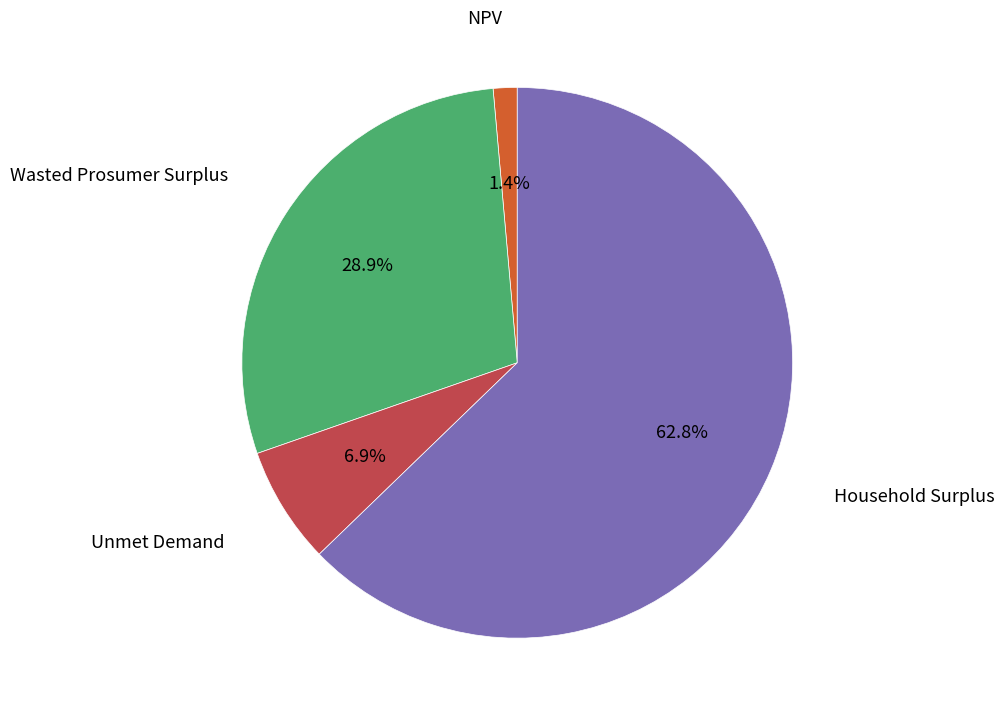

Rank the categories by value from lowest to highest.

NPV, Unmet Demand, Wasted Prosumer Surplus, Household Surplus